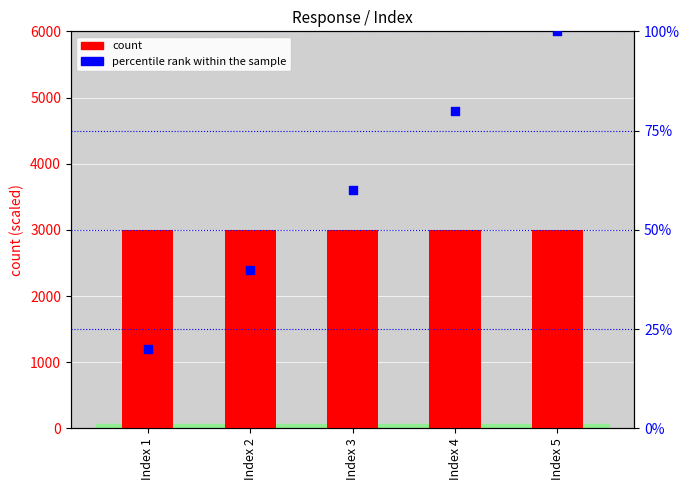

Is the value of percentile rank within the sample at Index 2 greater than the value of count at Index 2?

Yes